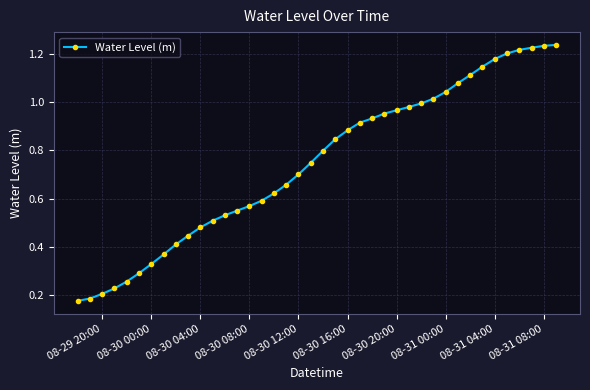

What is the sum of all values?

29.8